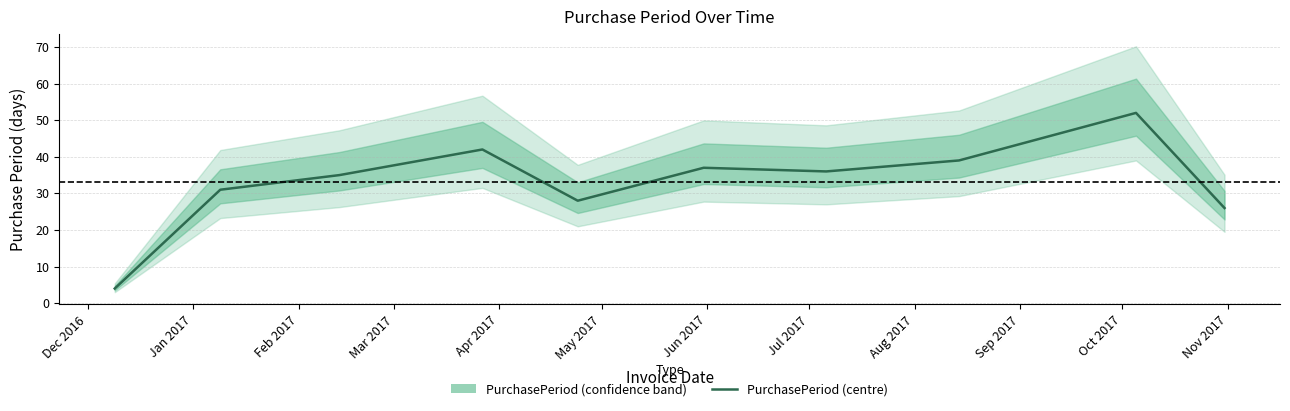

What is the value of the 8th point from the left?

39